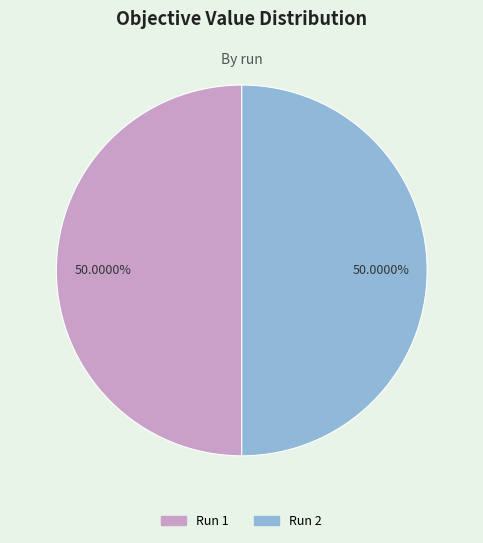

True or false: Run 2 accounts for 50% of the total.

True